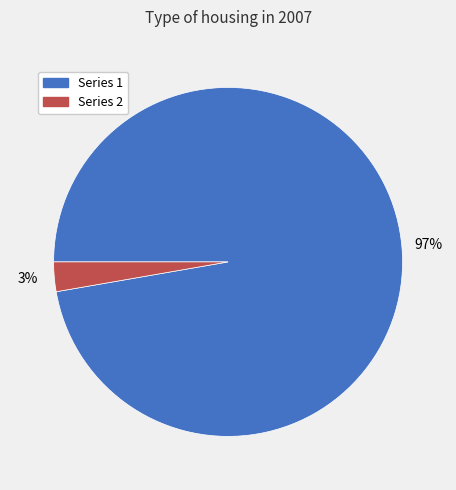

How many segments does this pie chart have?

2